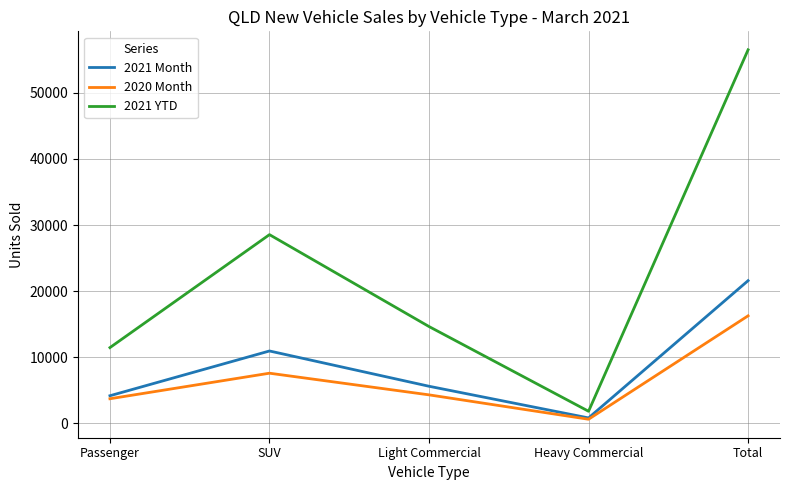

List the series in order of their peak value, lowest first.

2020 Month, 2021 Month, 2021 YTD